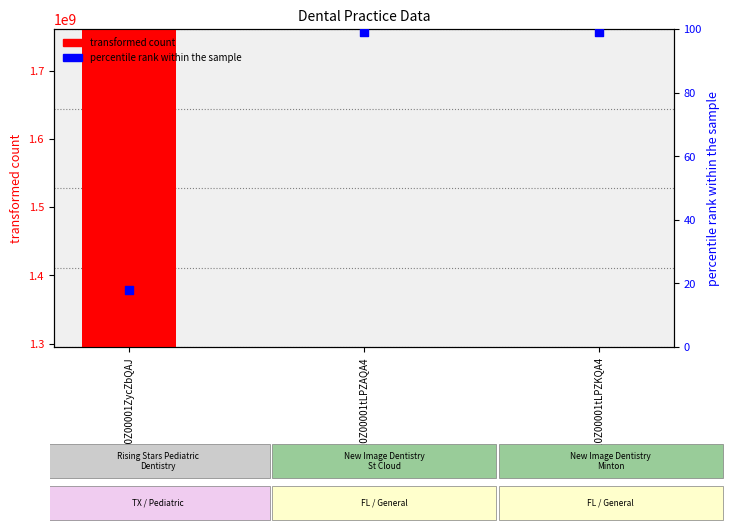

At how many categories does at least one series exceed 801625860?

3